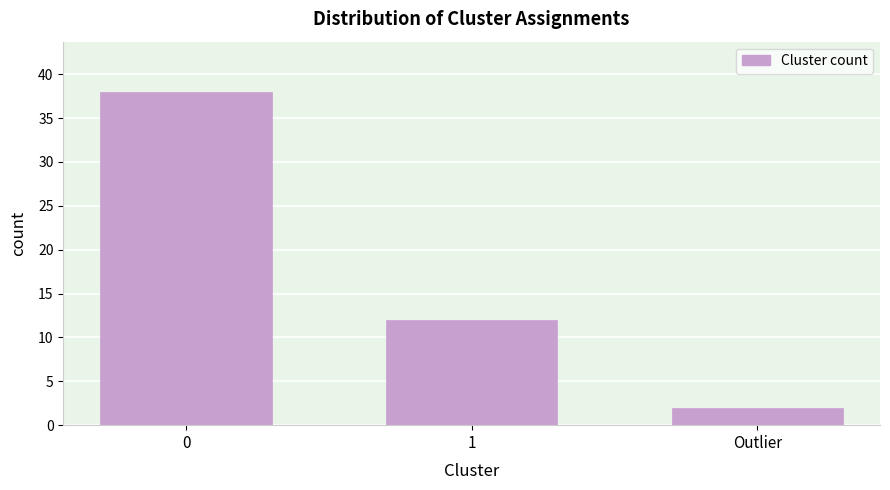

Reading left to right, transcribe all the data shown in this chart.

38	12	2